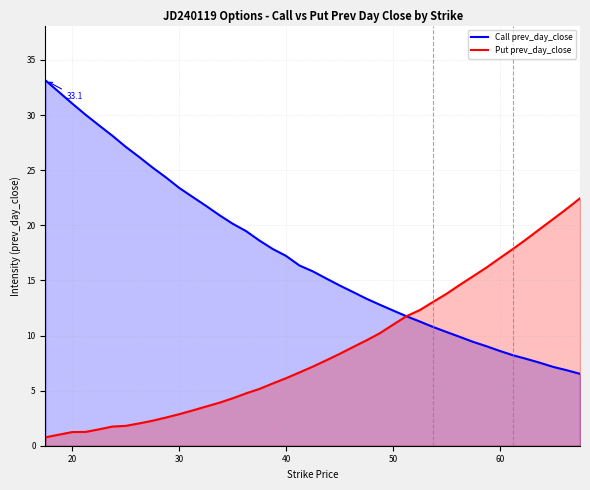

Reading left to right, what are all the values shown in this chart?

Call prev_day_close: 33.1	31.1	30.0	29.1	28.1	27.1	26.2	25.2	24.3	23.4	22.6	21.8	20.9	20.2	19.5	18.6	17.8	17.2	16.3	15.8	15.2	14.5	14.0	13.3	12.8	12.3	11.8	11.3	10.8	10.3	9.9	9.4	9.0	8.6	8.2	7.9	7.5	7.2	6.8	6.5
Put prev_day_close: 0.8	1.2	1.3	1.5	1.7	1.8	2.0	2.3	2.6	2.9	3.2	3.6	3.9	4.3	4.8	5.2	5.7	6.1	6.7	7.2	7.8	8.3	9.0	9.5	10.2	11.0	11.8	12.3	13.0	13.8	14.6	15.4	16.2	17.0	17.9	18.8	19.7	20.6	21.5	22.4